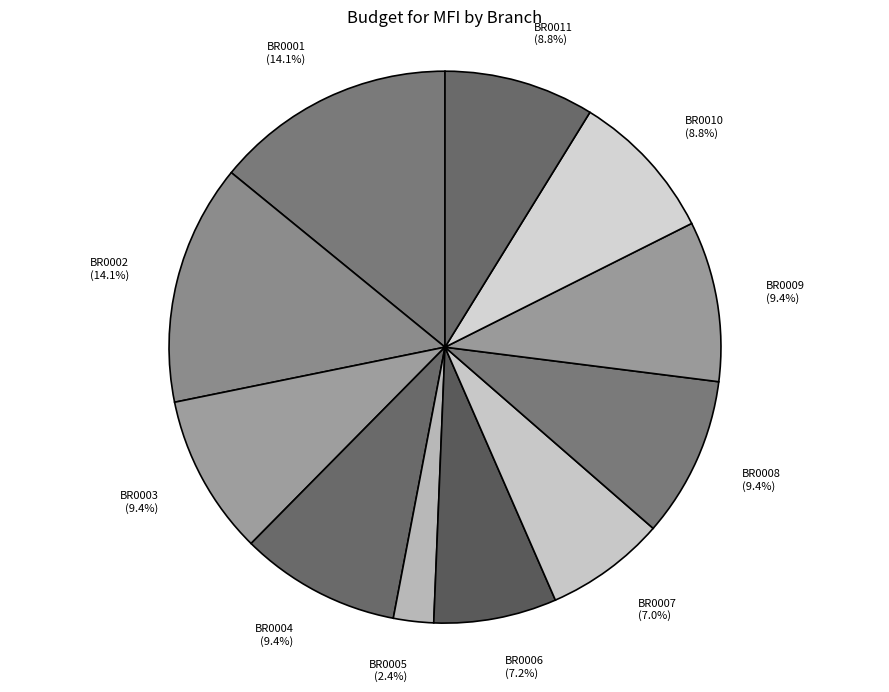

Which slice is the smallest?

BR0005